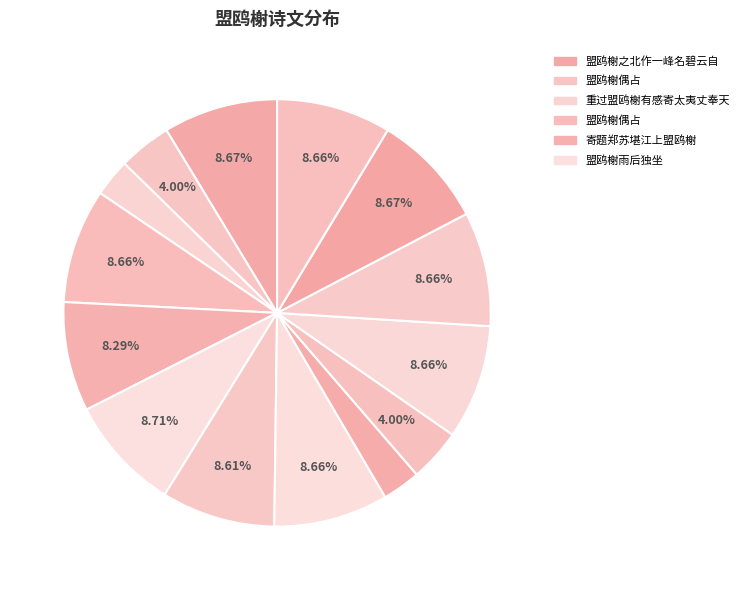

How many slices are in this pie chart?

14